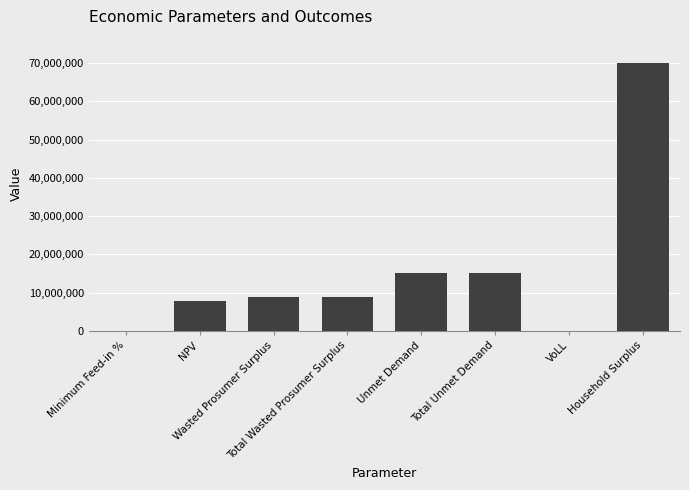

What is the maximum value shown in the chart?

70114403.2